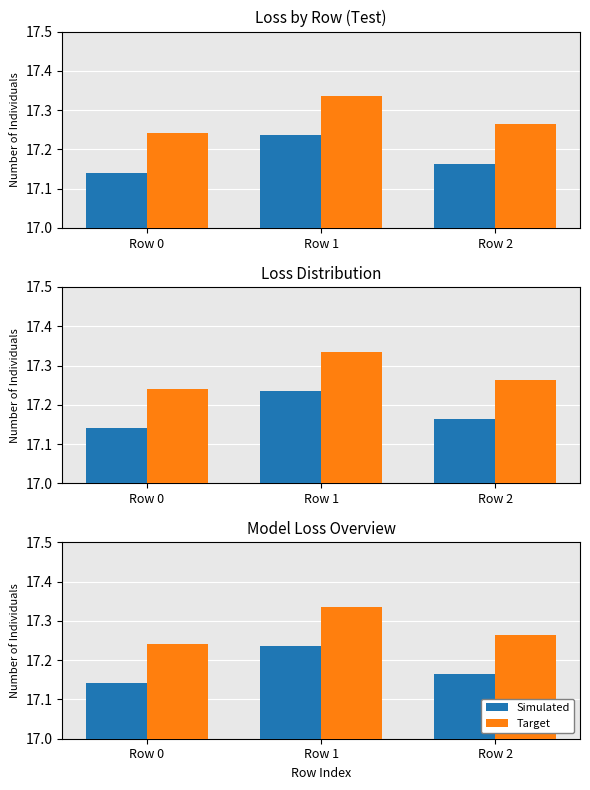

What is the minimum value for Target?

17.2